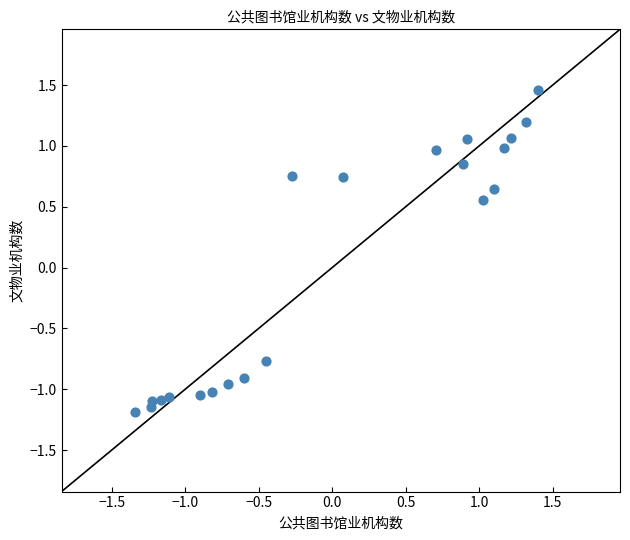

What is the range of X values (max minus min)?

2.7